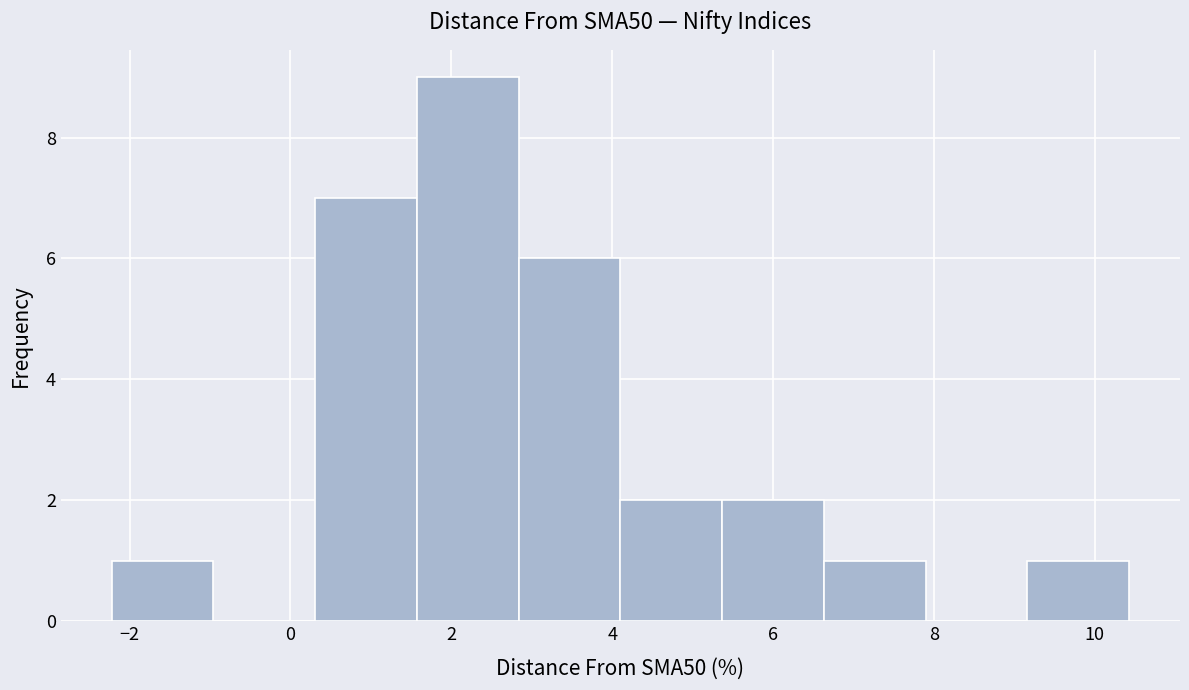

Reading left to right, transcribe this chart: for each bar, give the range it covers on the x-axis and its height. Neither the bar edges nor the heights are printed on the chart, so give them approximately, as read against the axes.

-2.2 to -1.0: 1
-1.0 to 0.4: 0
0.4 to 1.6: 7
1.6 to 2.8: 9
2.8 to 4.2: 6
4.2 to 5.4: 2
5.4 to 6.6: 2
6.6 to 7.8: 1
7.8 to 9.2: 0
9.2 to 10.4: 1